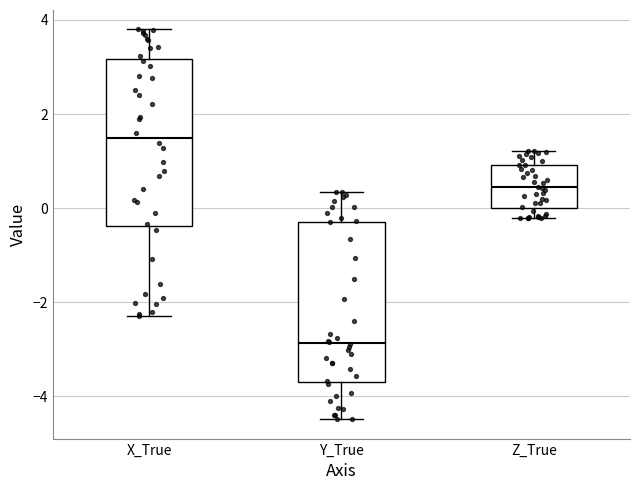

Which box has the highest median line?

X_True